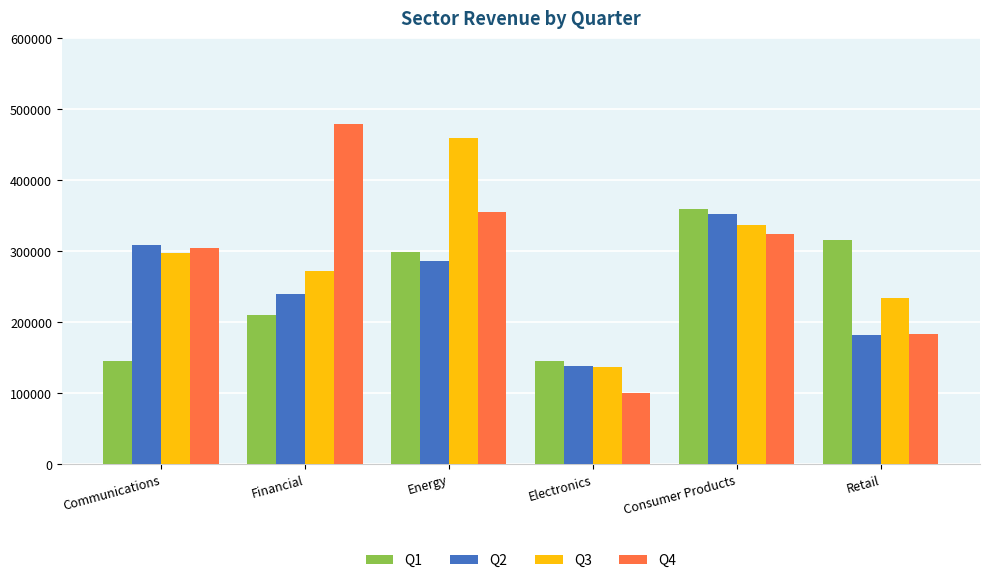

At which label is Q2 closest to 245537?

Financial